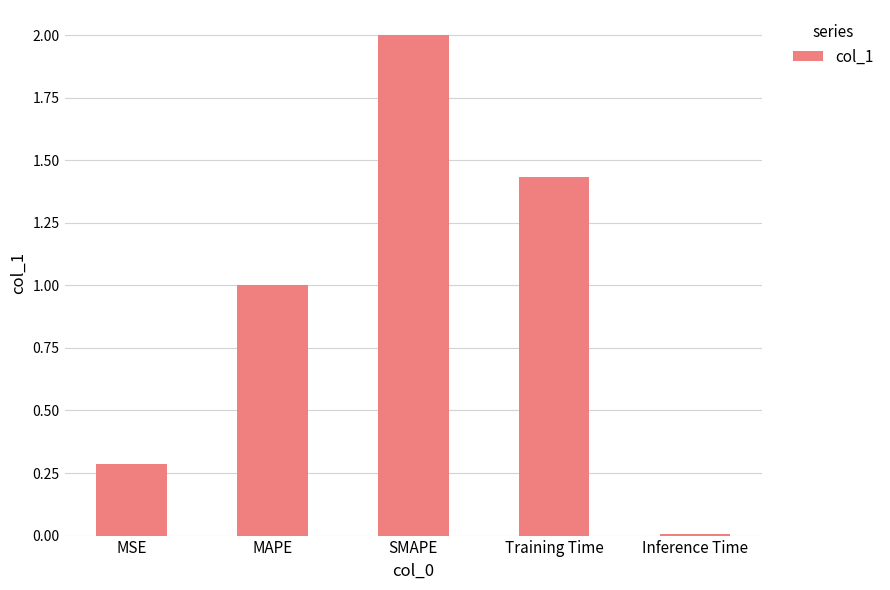

Between MSE and Training Time, which is larger?

Training Time